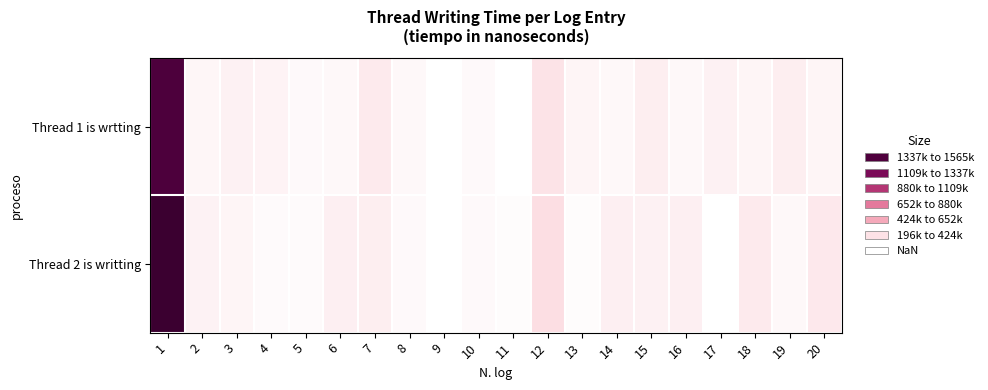

List the series in order of their peak value, lowest first.

Thread 1 is wrtting, Thread 2 is writting